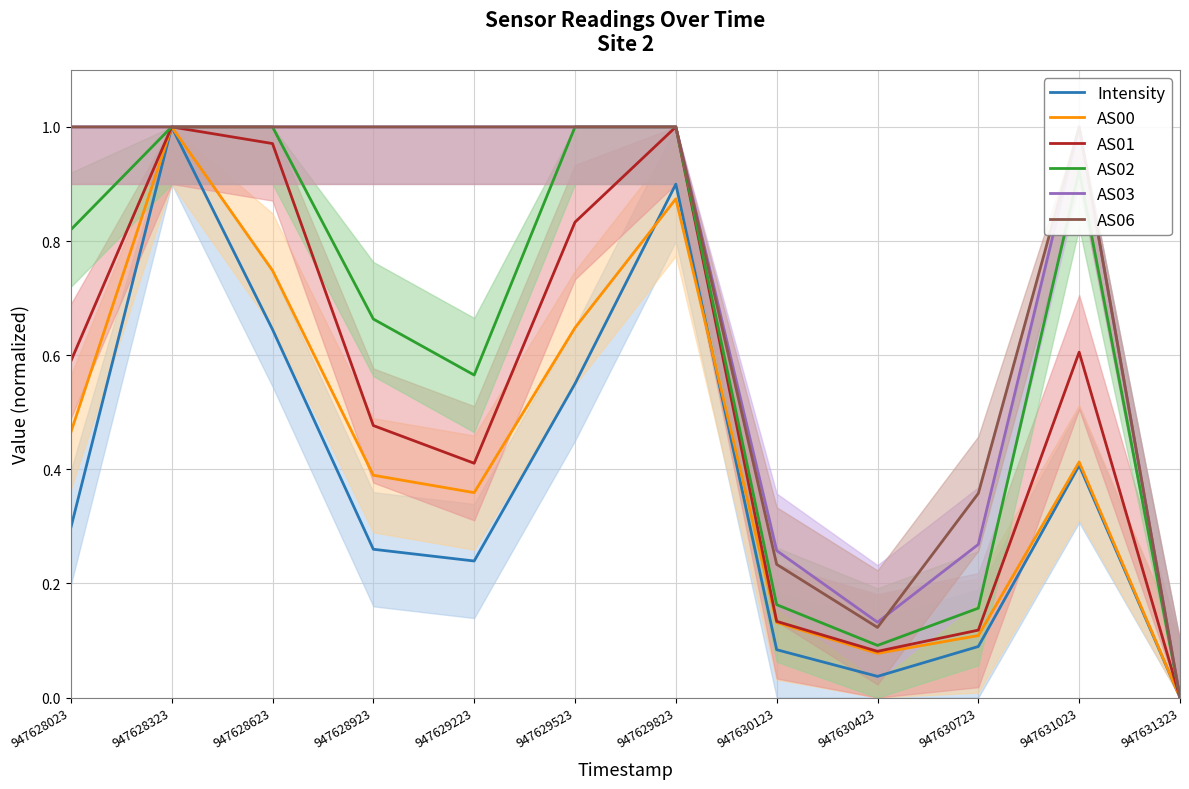

Where is the first local minimum for AS03?

947630423